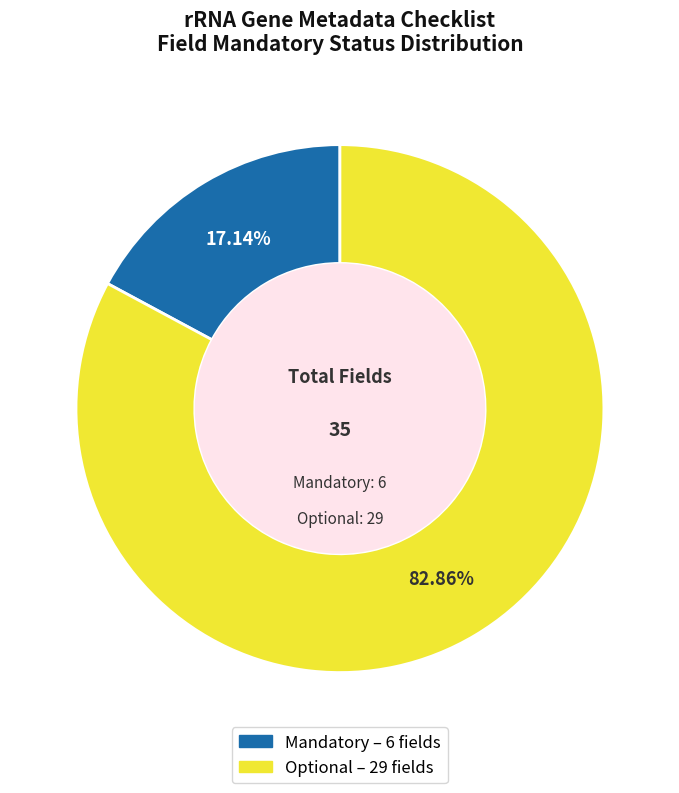

Which has a higher value, Mandatory or Optional?

Optional